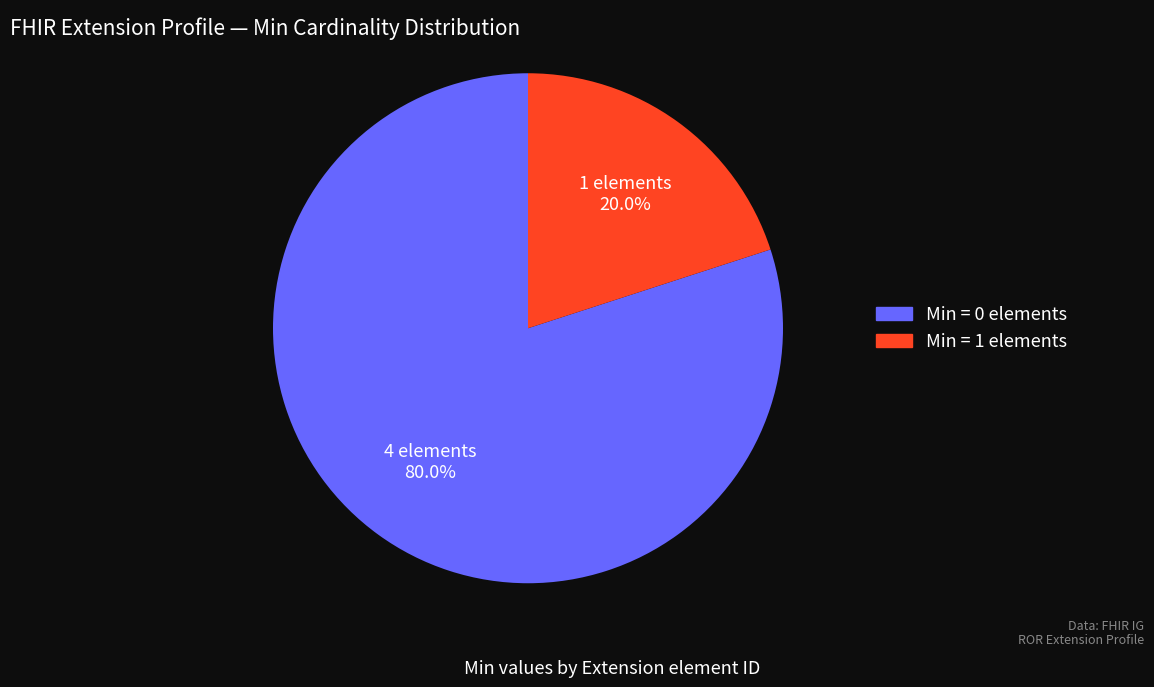

Is there a majority slice in this chart?

Yes